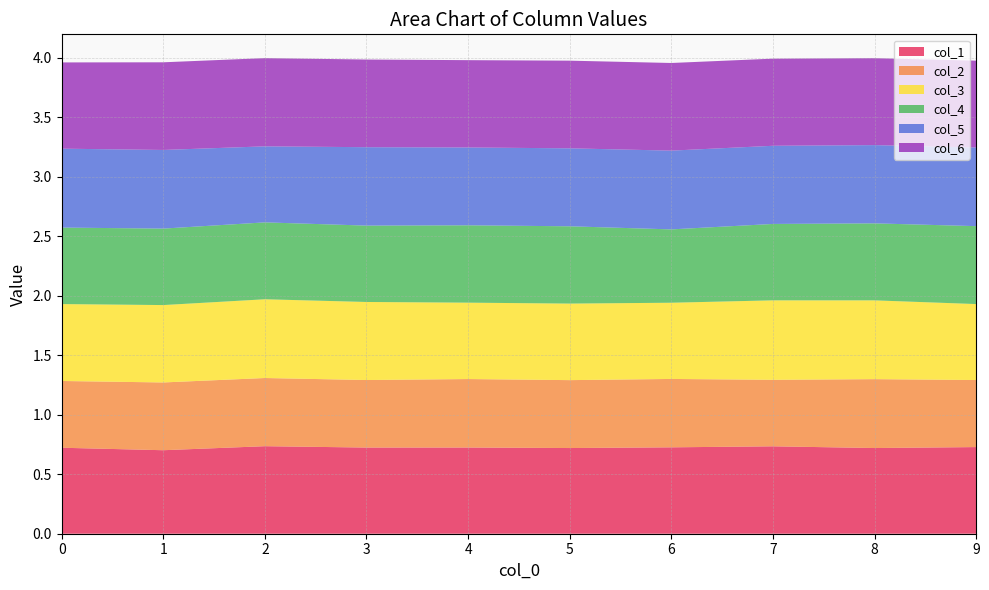

Reading right to left, extract all data points from this chart.

col_1: 0.7	0.7	0.7	0.7	0.7	0.7	0.7	0.7	0.7	0.7
col_2: 0.6	0.6	0.6	0.6	0.6	0.6	0.6	0.6	0.6	0.6
col_3: 0.6	0.7	0.7	0.6	0.6	0.6	0.7	0.7	0.7	0.6
col_4: 0.7	0.6	0.6	0.6	0.6	0.7	0.6	0.6	0.6	0.6
col_5: 0.7	0.7	0.7	0.7	0.7	0.7	0.7	0.6	0.7	0.7
col_6: 0.7	0.7	0.7	0.7	0.7	0.7	0.7	0.7	0.7	0.7